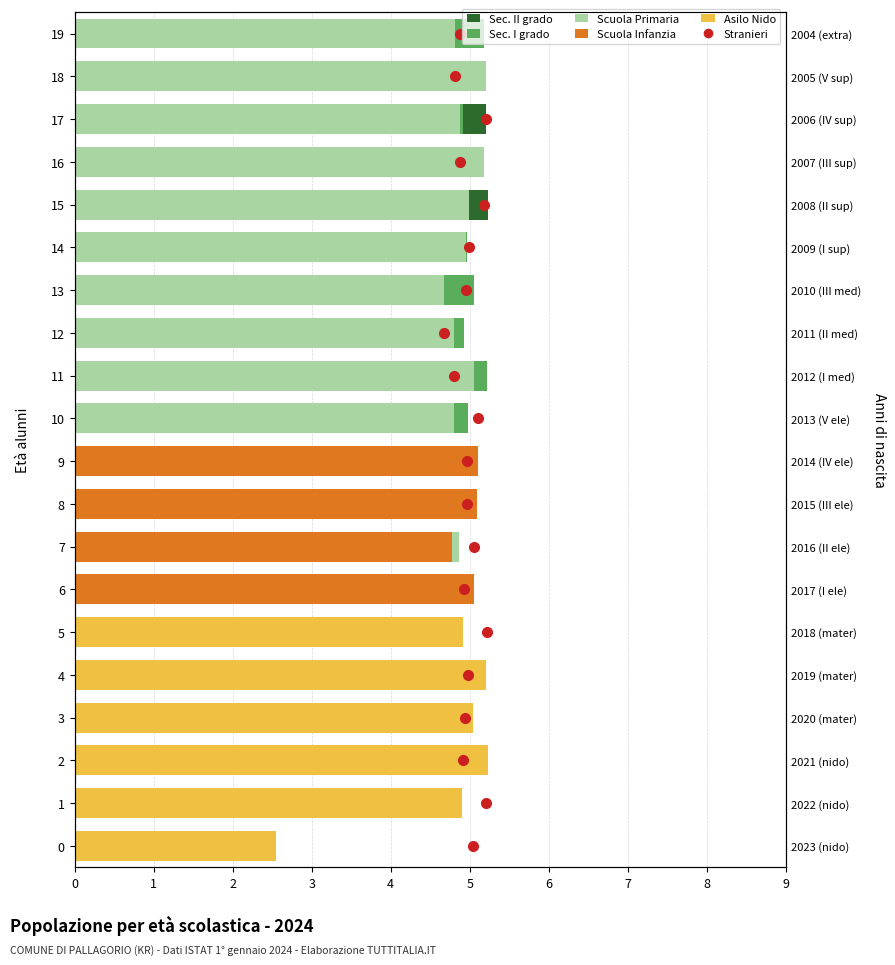

Between 0 and 2, which series saw the biggest shift?

Asilo Nido